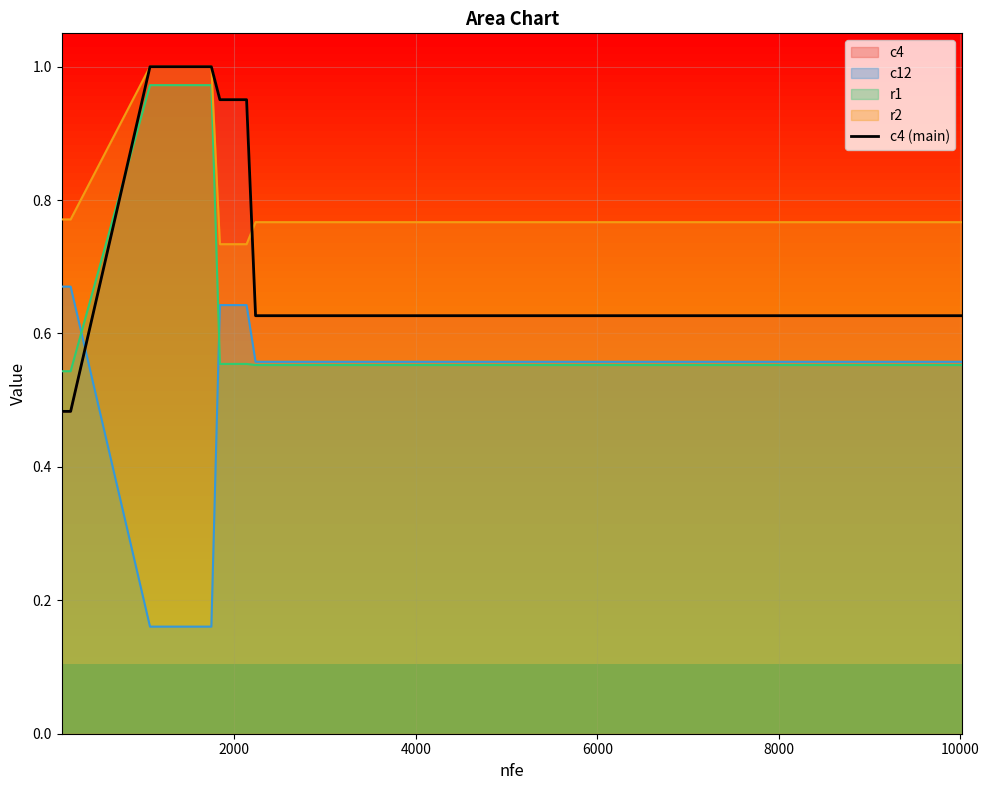

What is the sum of all values?

16.5